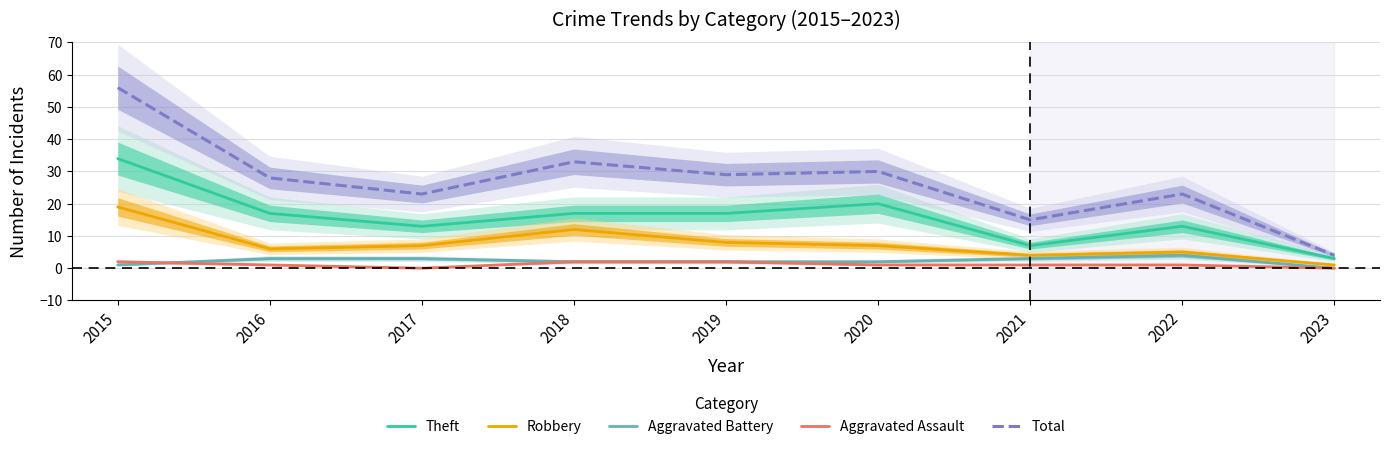

Is this an area chart (filled region under the line)?

No